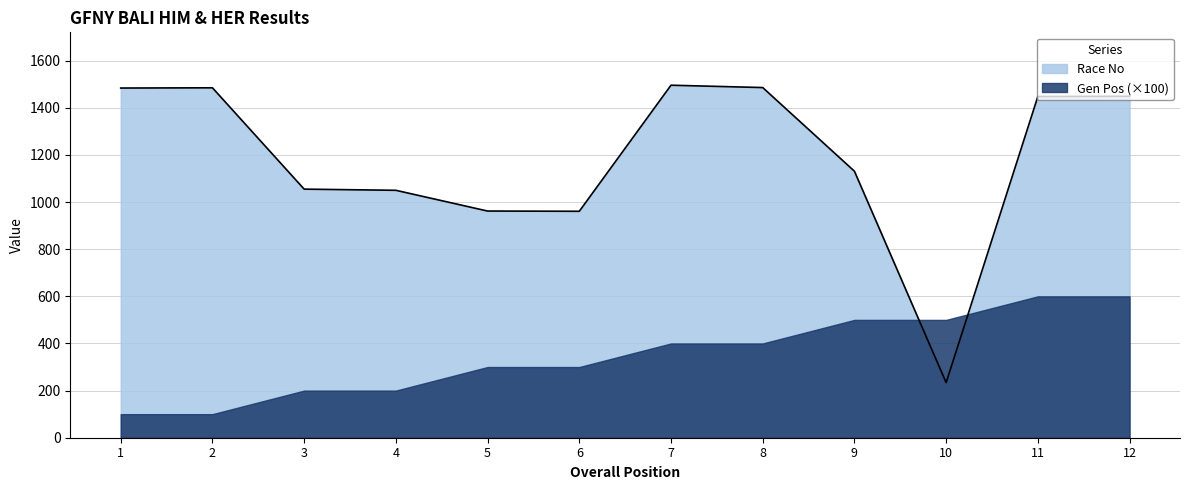

Rank the categories by value from highest to lowest.

7, 8, 2, 1, 12, 11, 9, 3, 4, 5, 6, 10